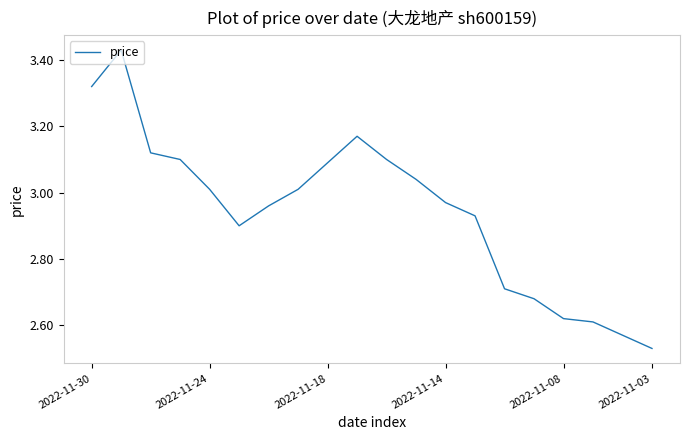

What is the difference between the maximum and minimum values?

0.9